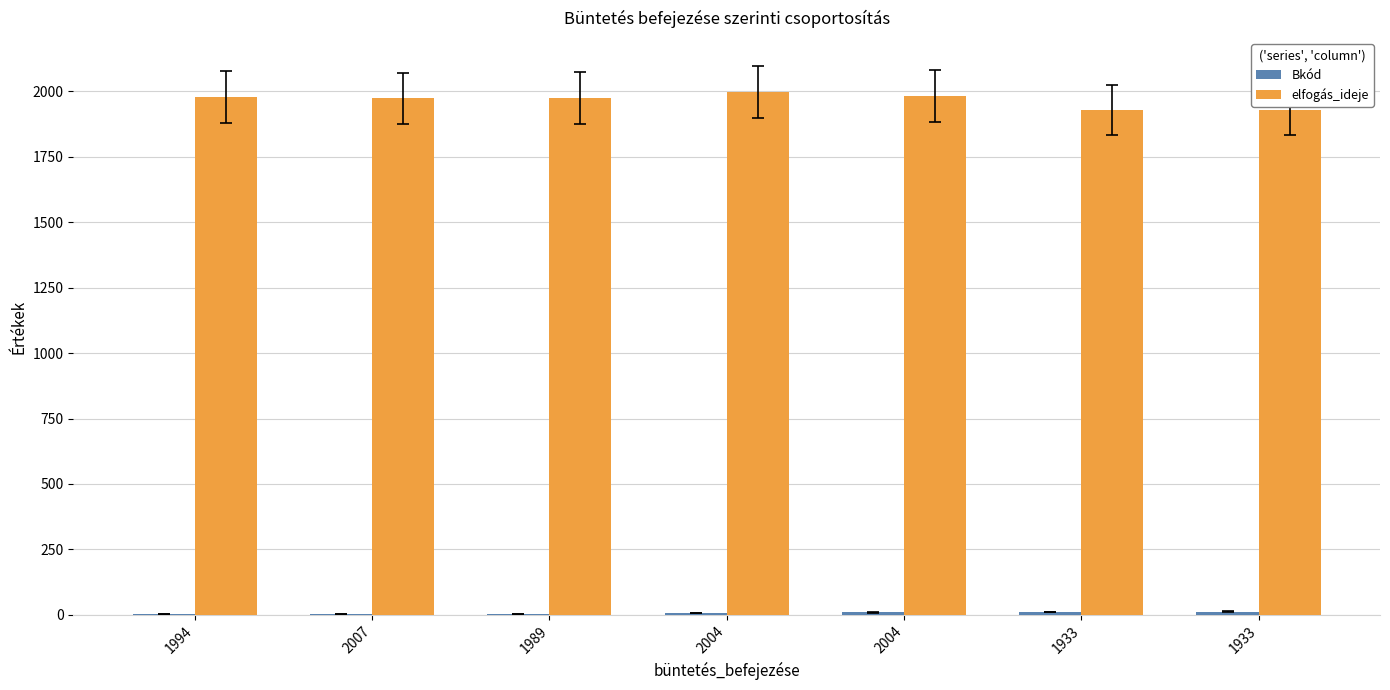

How many data points does each series have?

7